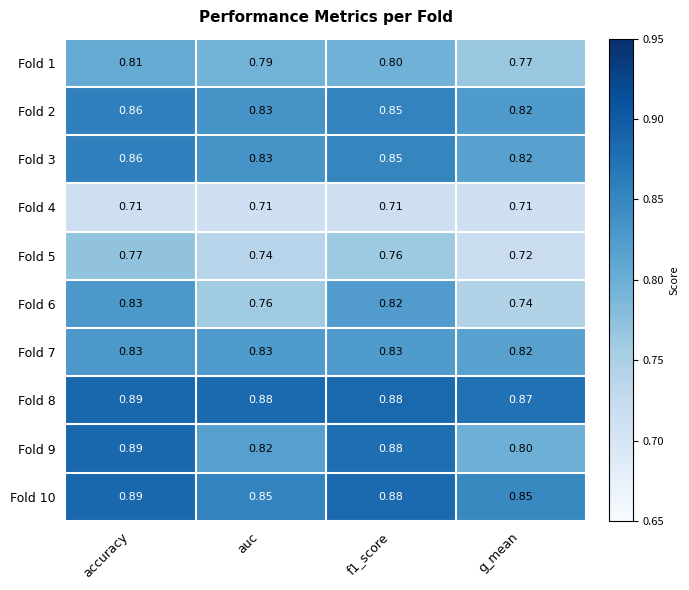

Which category has the lowest value in the Fold 2 series?

g_mean